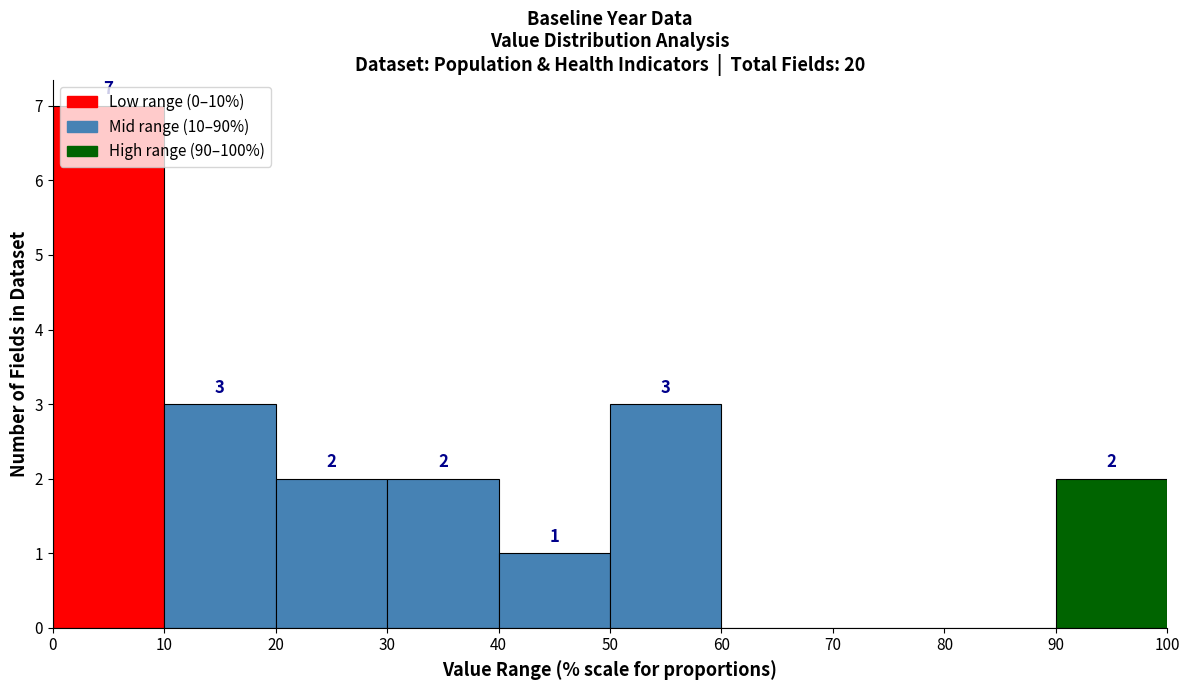

Which range on the x-axis has the tallest bar?

0 to 10